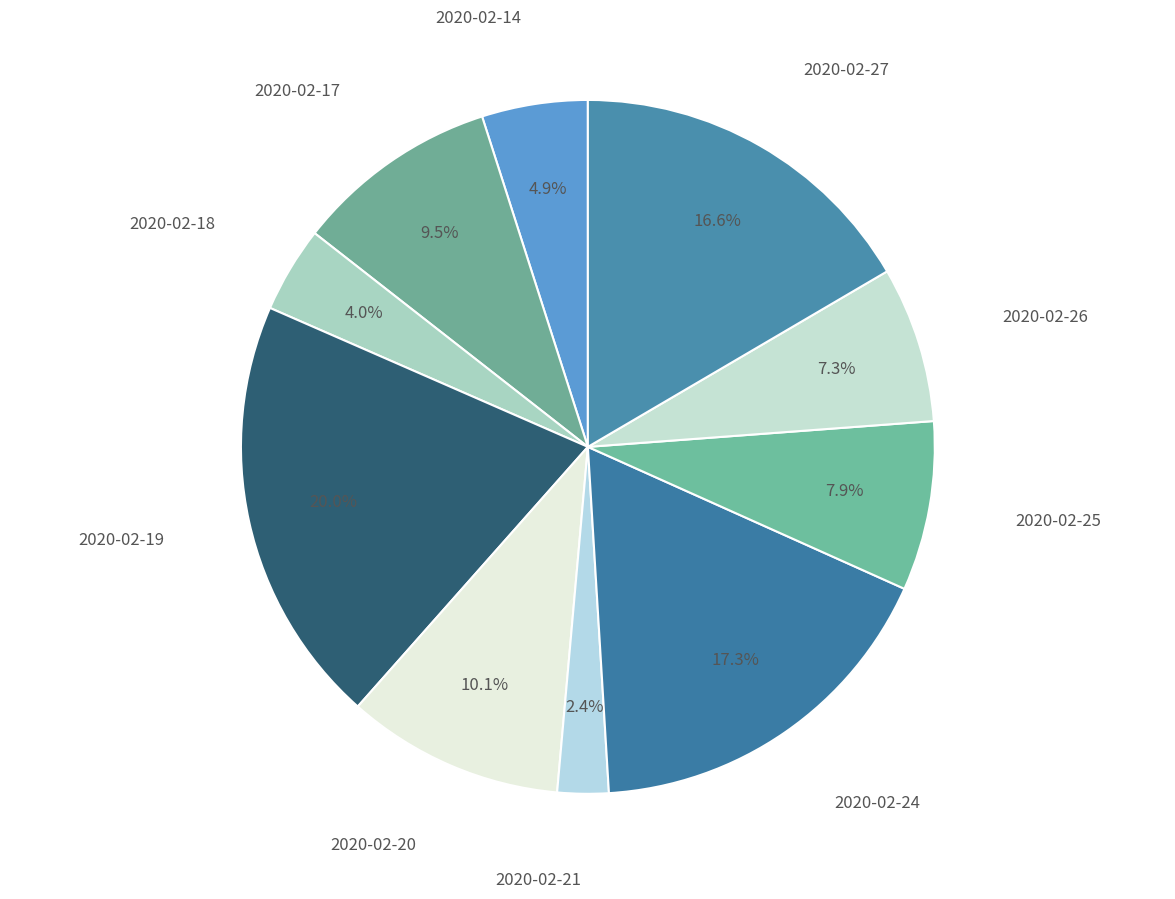

Count the number of slices in the pie.

10